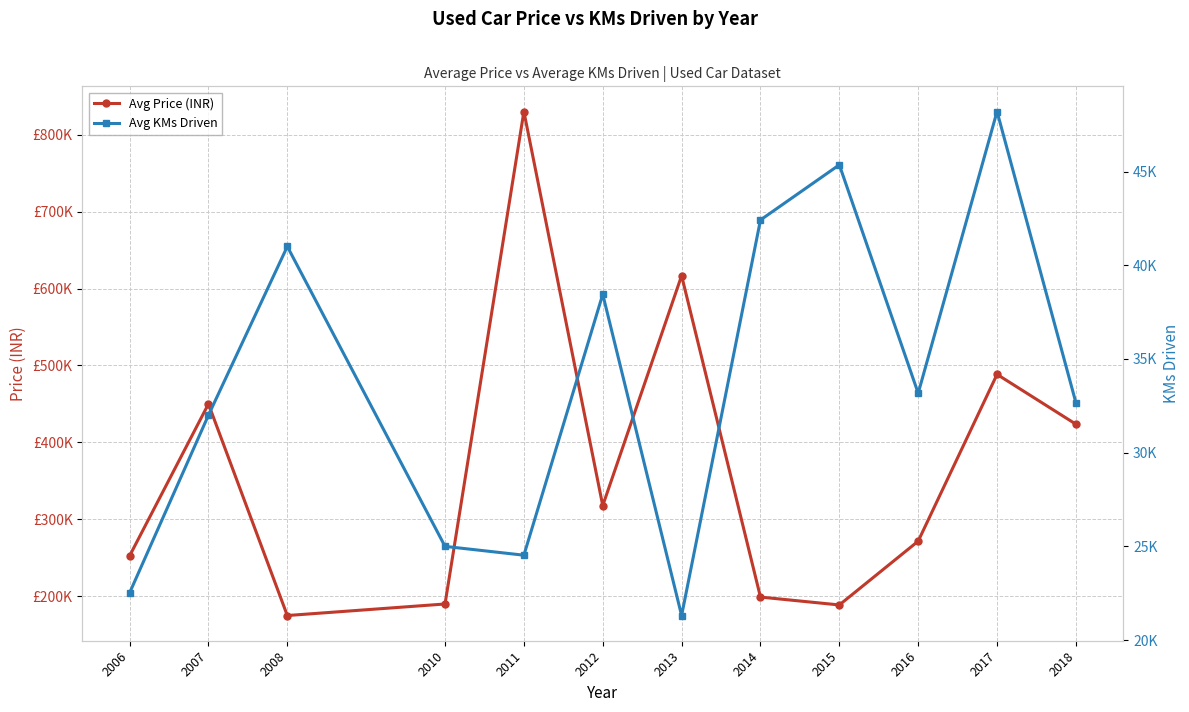

What is the difference between the Avg KMs Driven values at 2007 and 2015?

13356.8